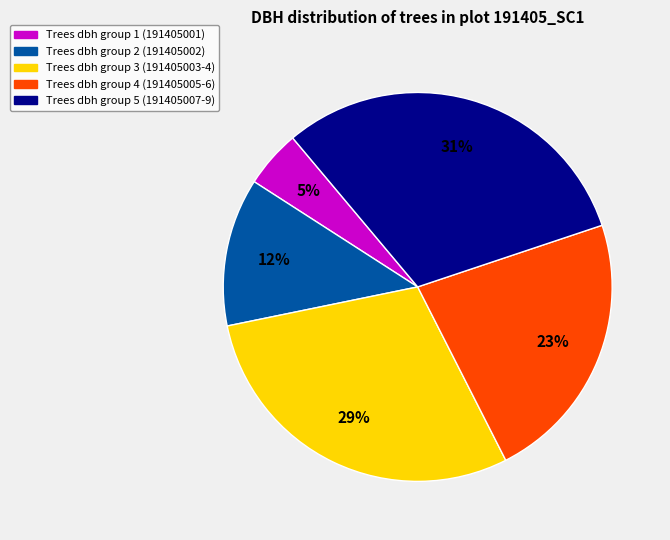

To the nearest percent, what is the difference between the largest and smallest slice percentages?

26%